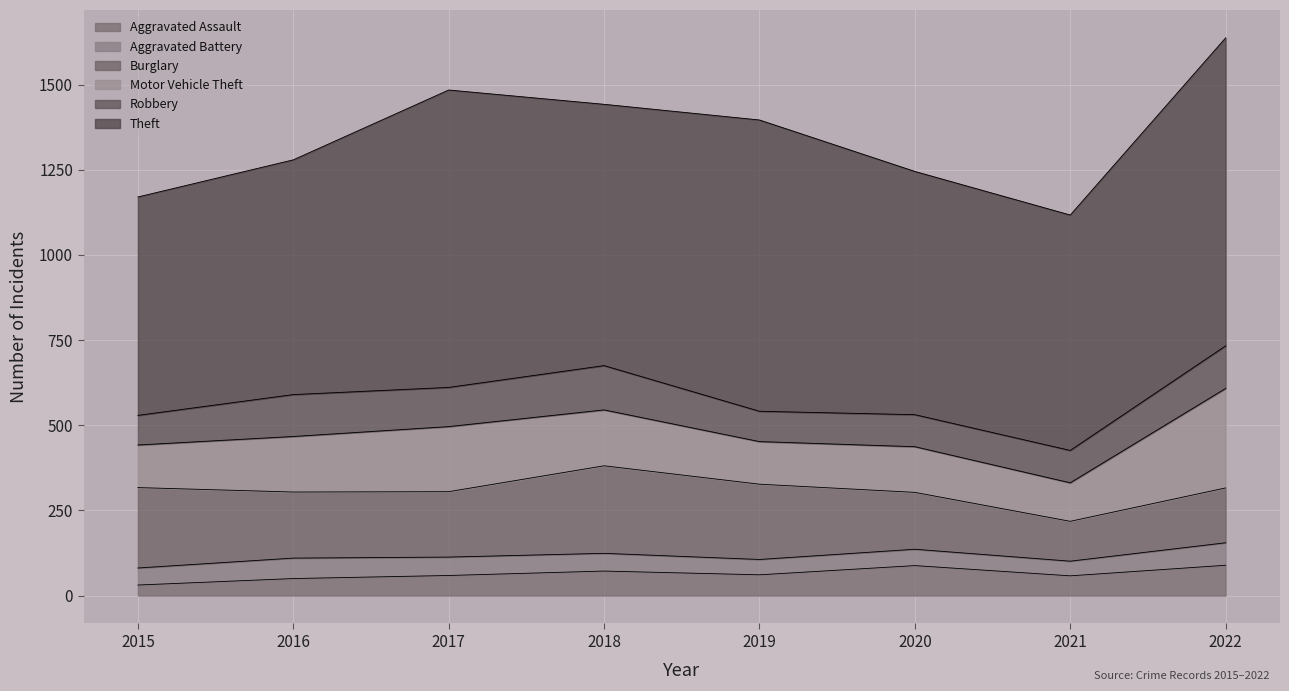

Between 2020 and 2022, which series saw the biggest shift?

Theft